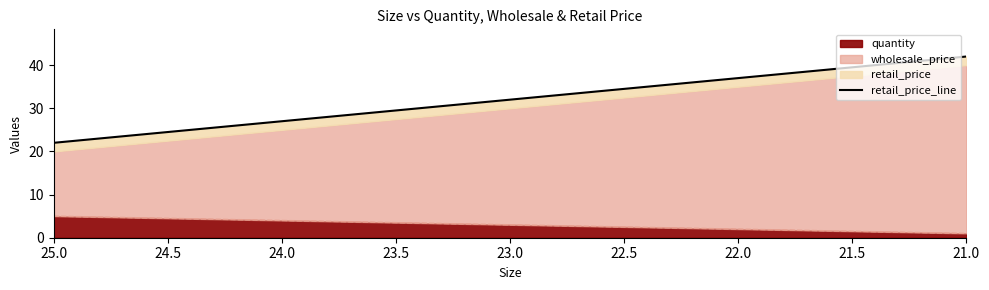

True or false: the data has more than 0 interior local peaks.

False